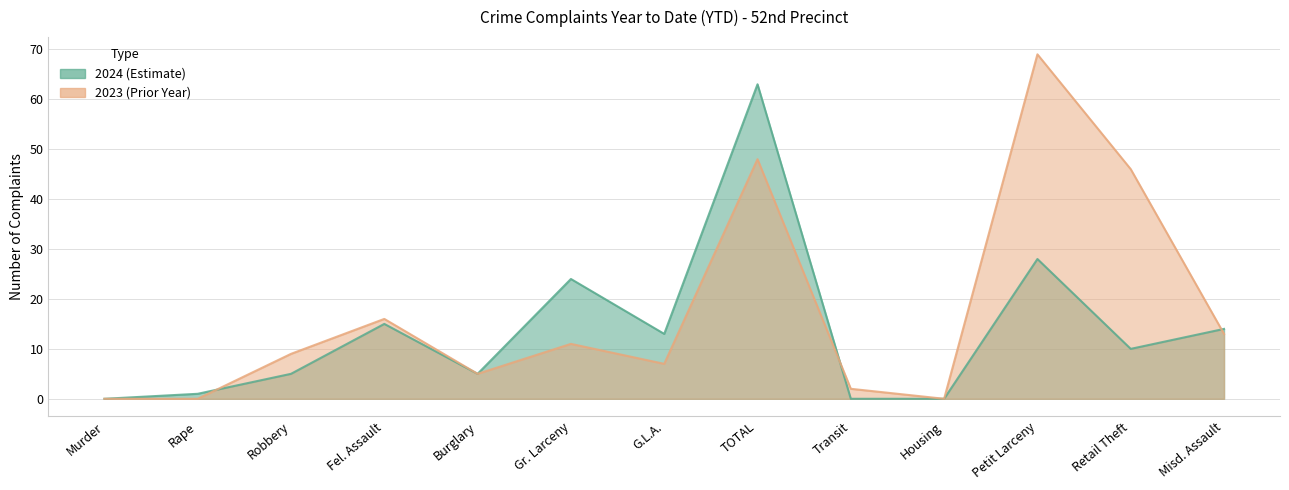

Does the chart have visible grid lines?

Yes